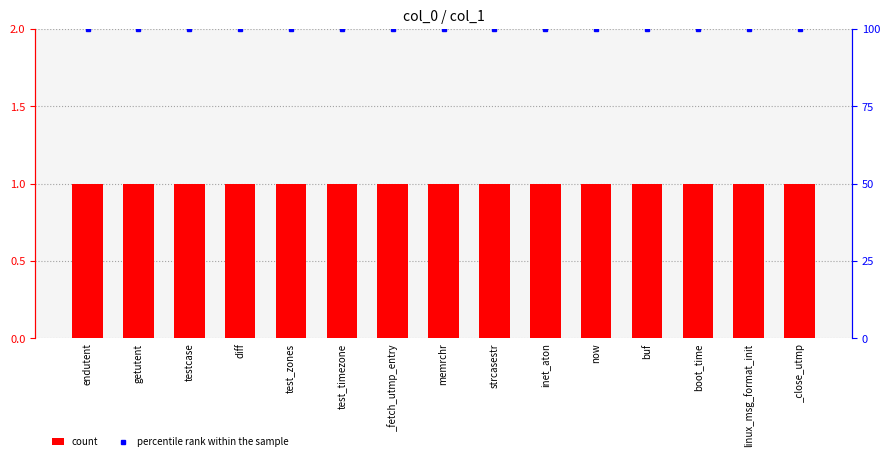

Which category has the lowest value in the count series?

endutent